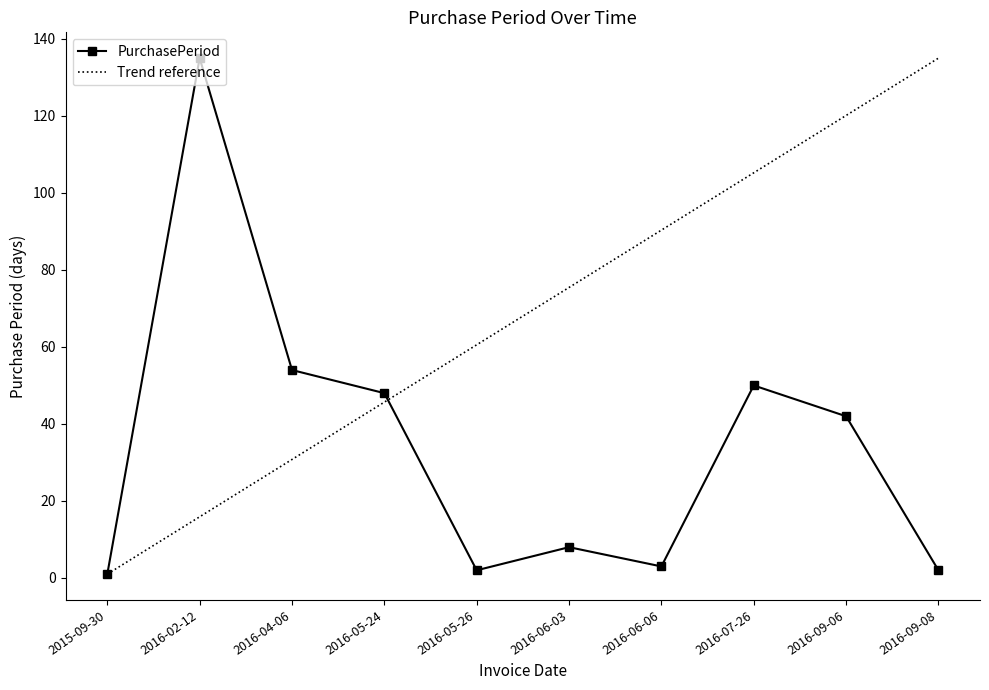

What is the average value of the Trend reference series?

68.0